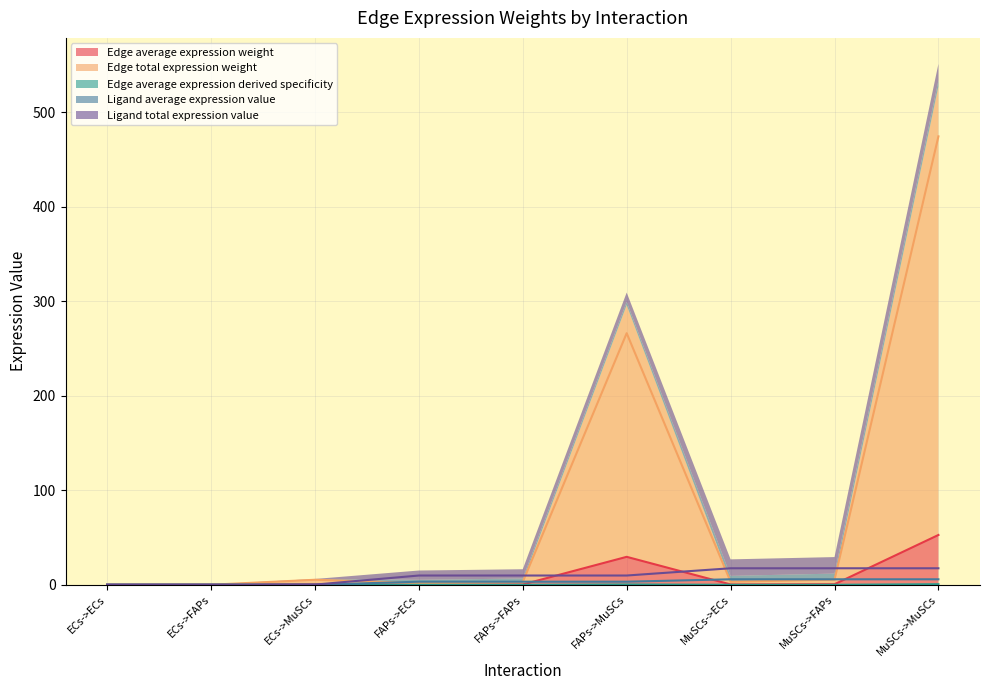

Does the chart display data point markers on the line(s)?

No